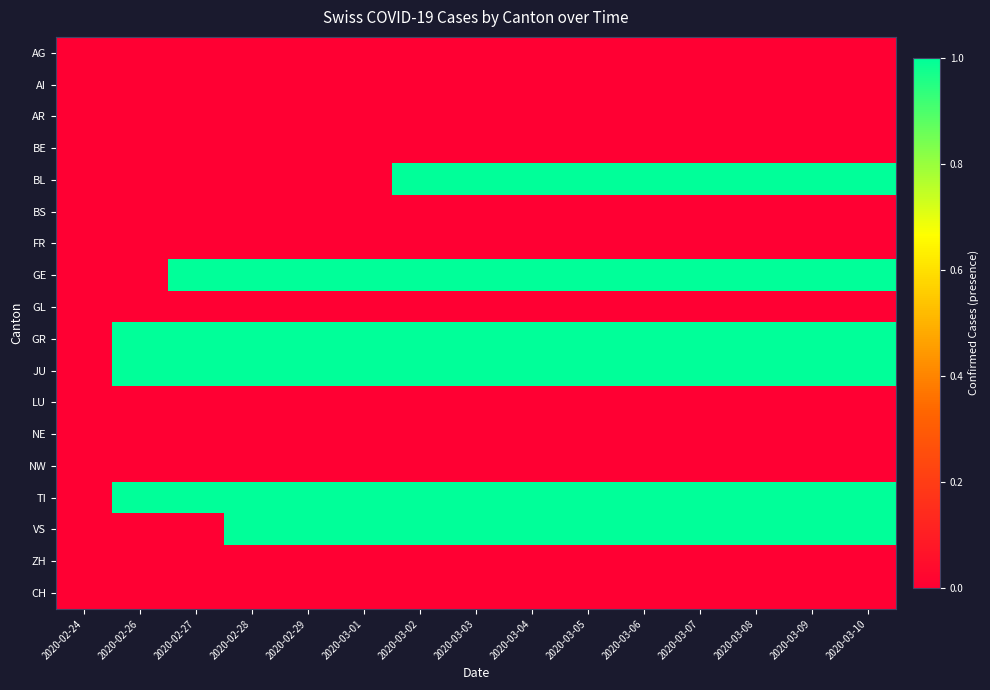

Between 2020-02-24 and 2020-03-07, which is larger?

2020-02-24